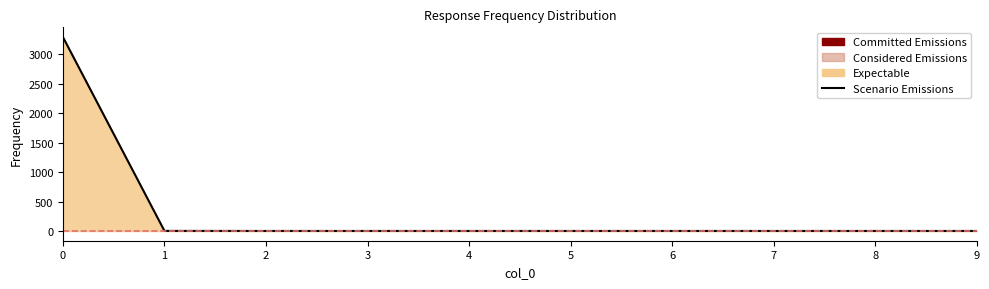

List the labels in order of value, largest first.

0, 1, 2, 3, 4, 5, 6, 7, 8, 9